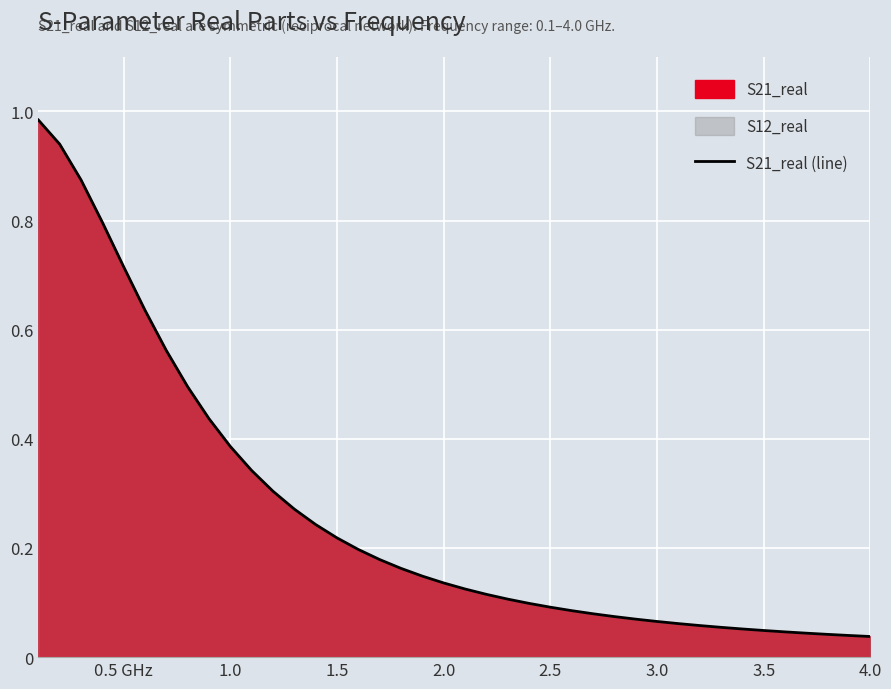

Is it true that the value at 1.5 is 0.4?

False